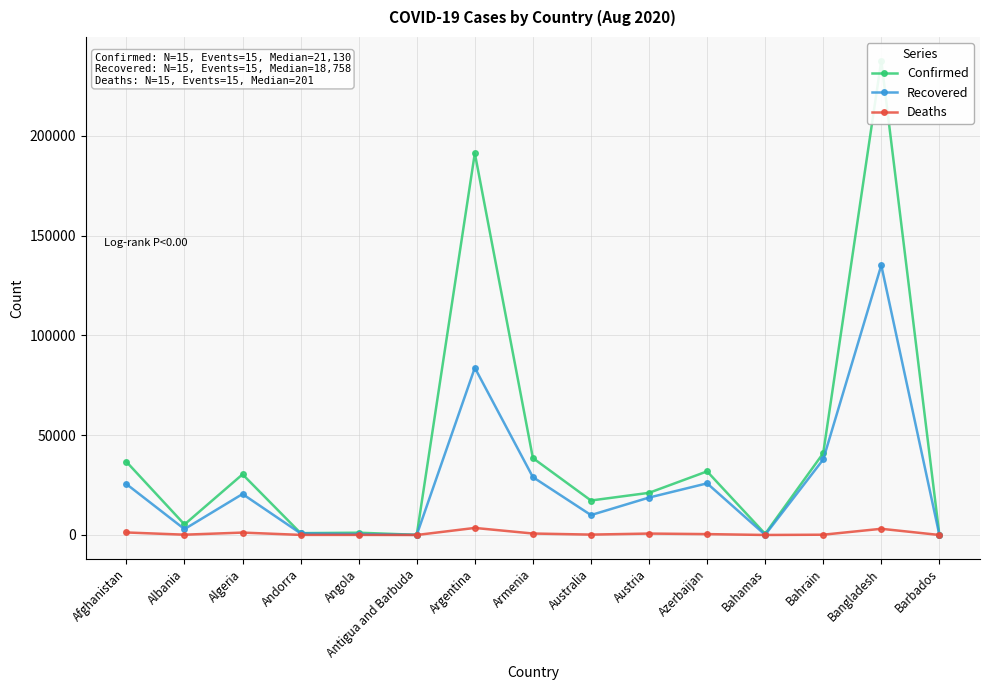

True or false: Confirmed has a value of 63220 at Bahrain.

False